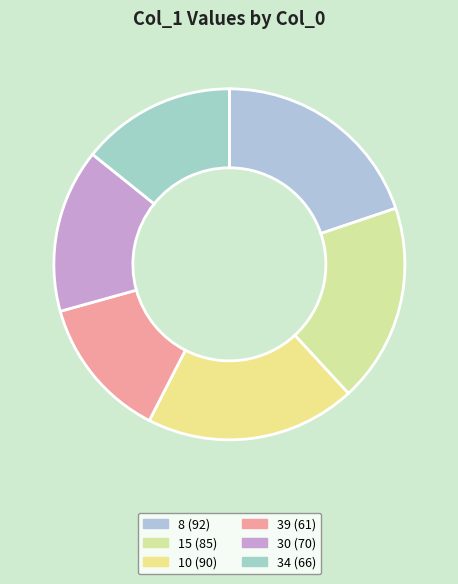

Combined, what portion of the pie is 30 and 34?

29.3%